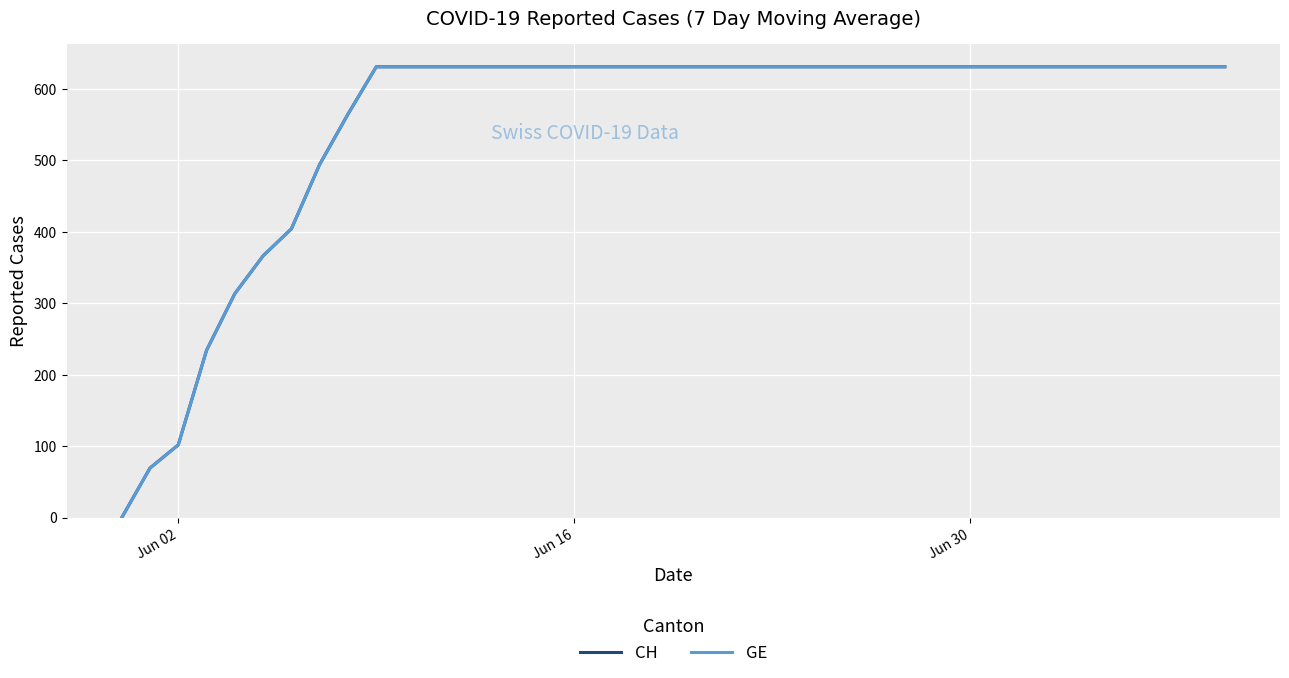

True or false: GE and CH intersect in this chart.

False